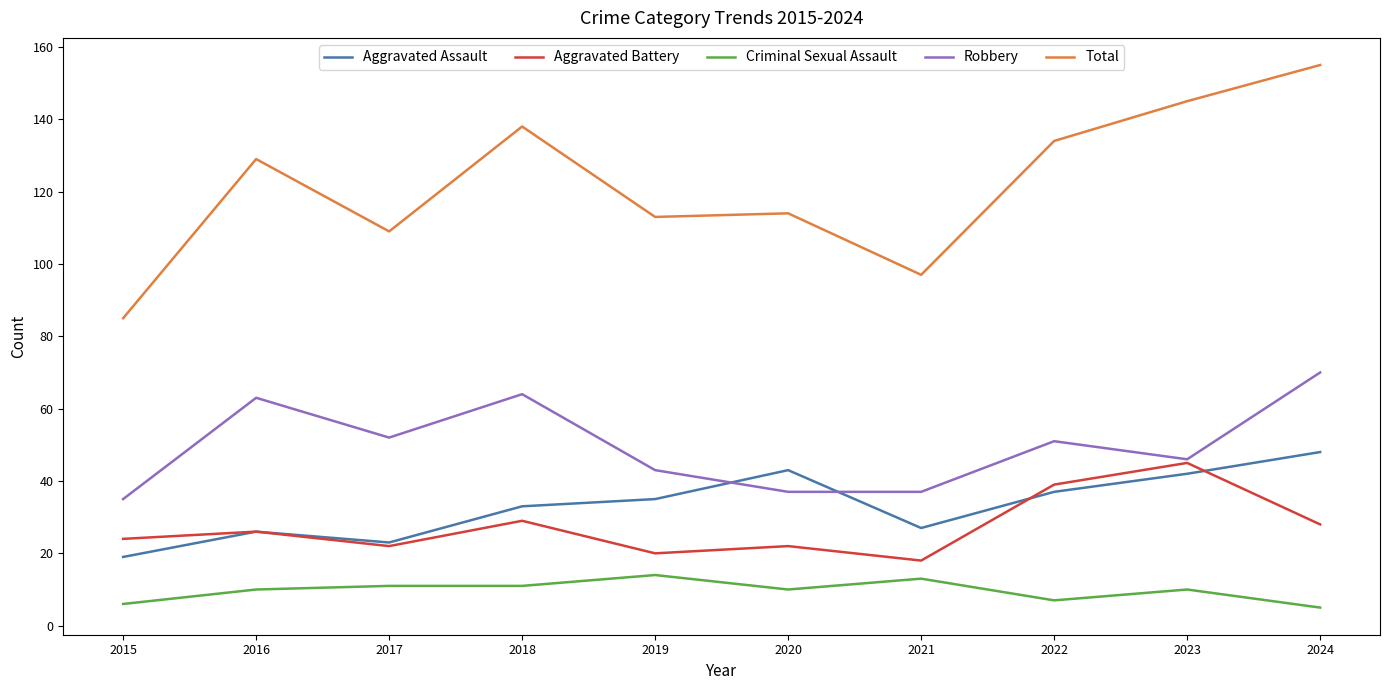

True or false: Criminal Sexual Assault and Aggravated Battery cross at least once.

False